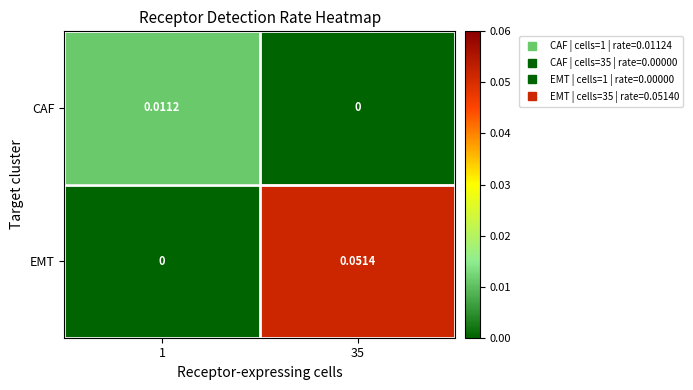

Which series changed the most between 1 and 35?

EMT